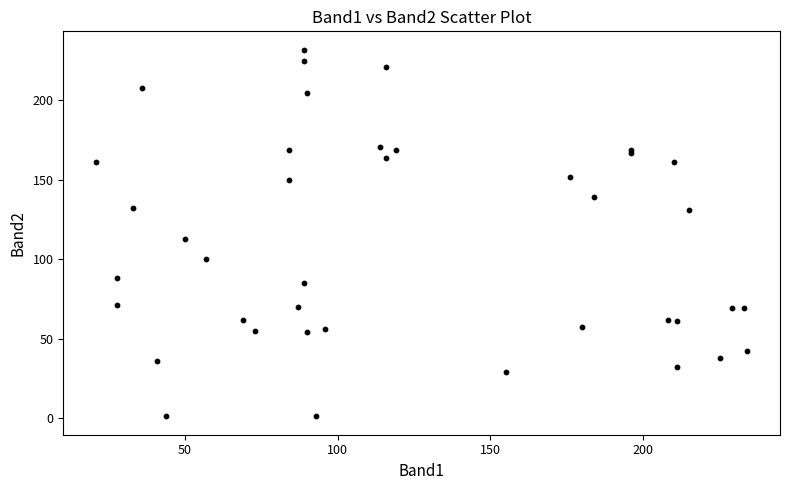

What Y value in the scatter plot is closest to 116?

113